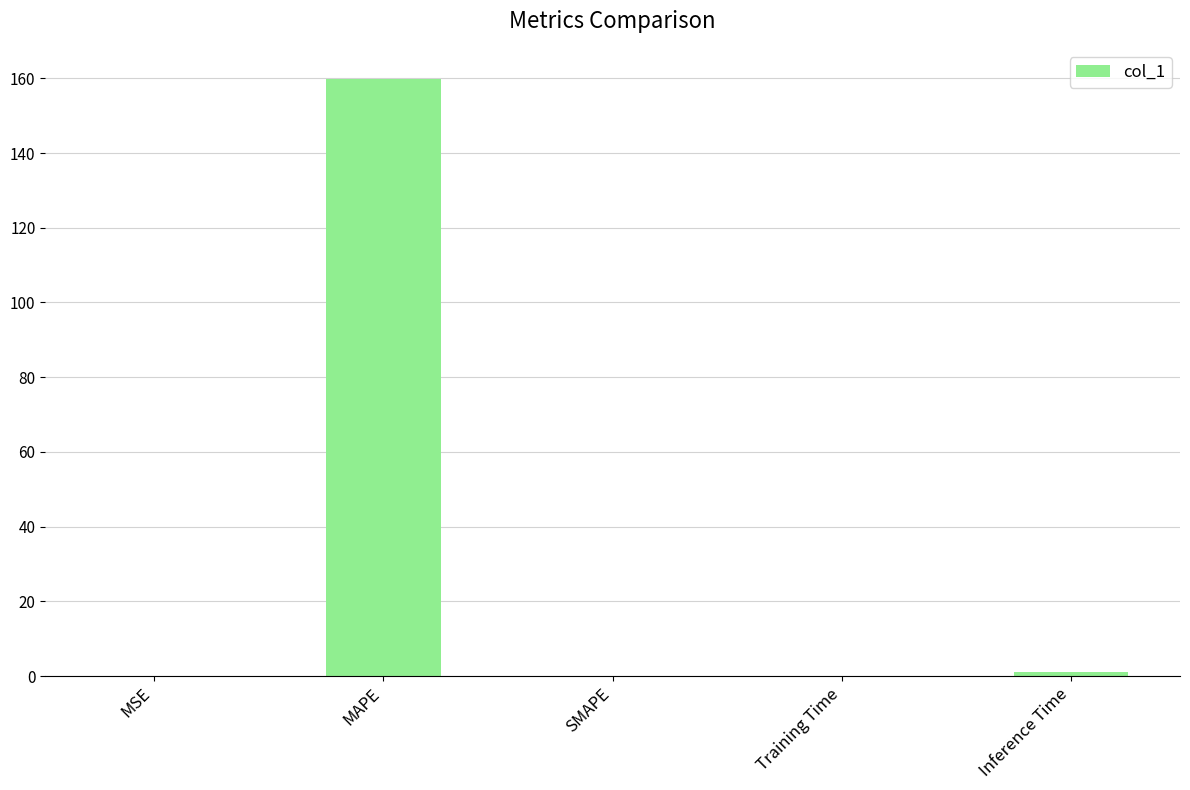

What is the average value?

32.2